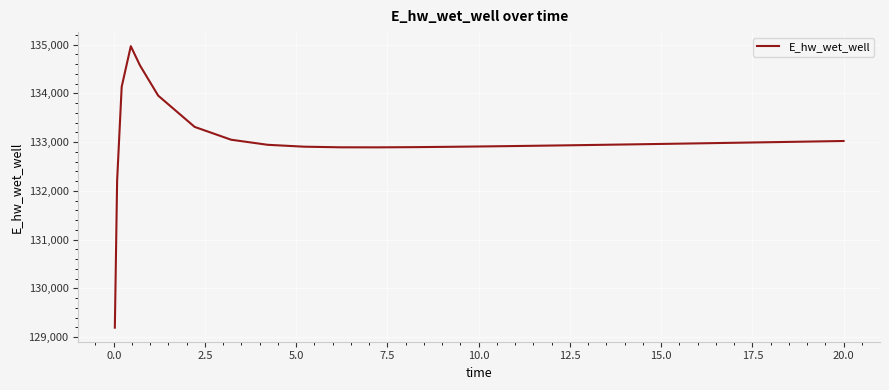

What is the greatest value displayed?

134965.9